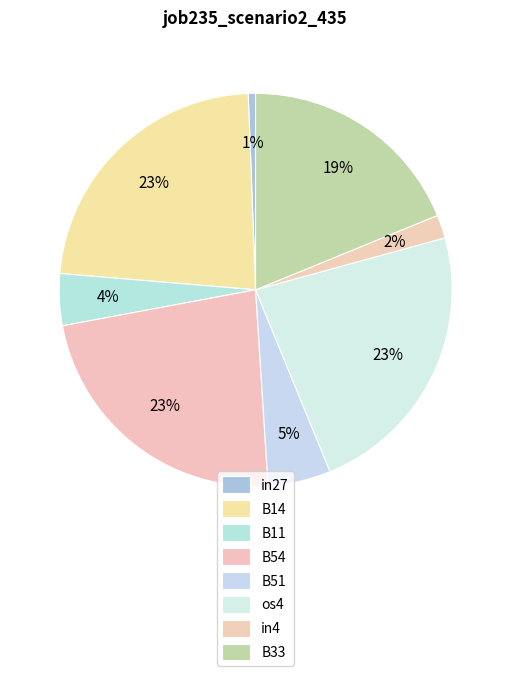

Combined, do in27 and B11 account for over 50%?

No